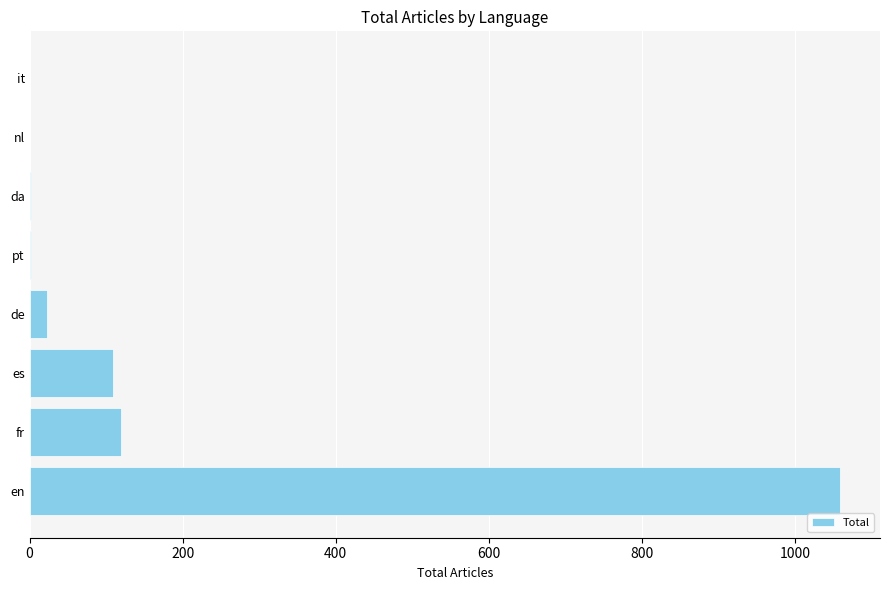

At which label is the value closest to 529?

fr